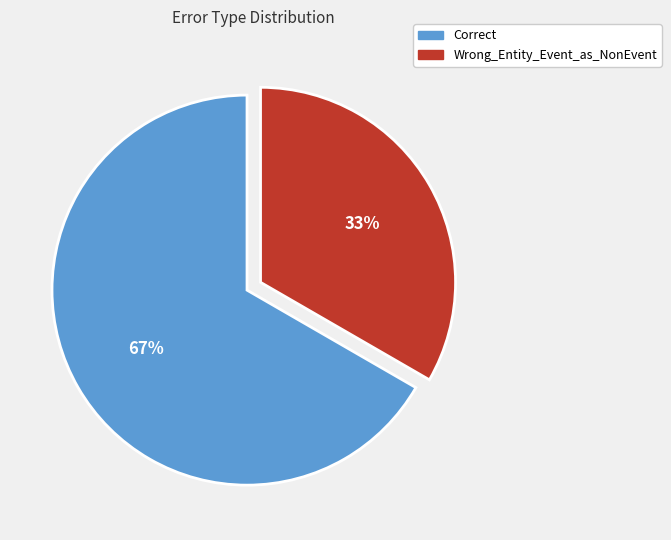

Count the number of slices in the pie.

2